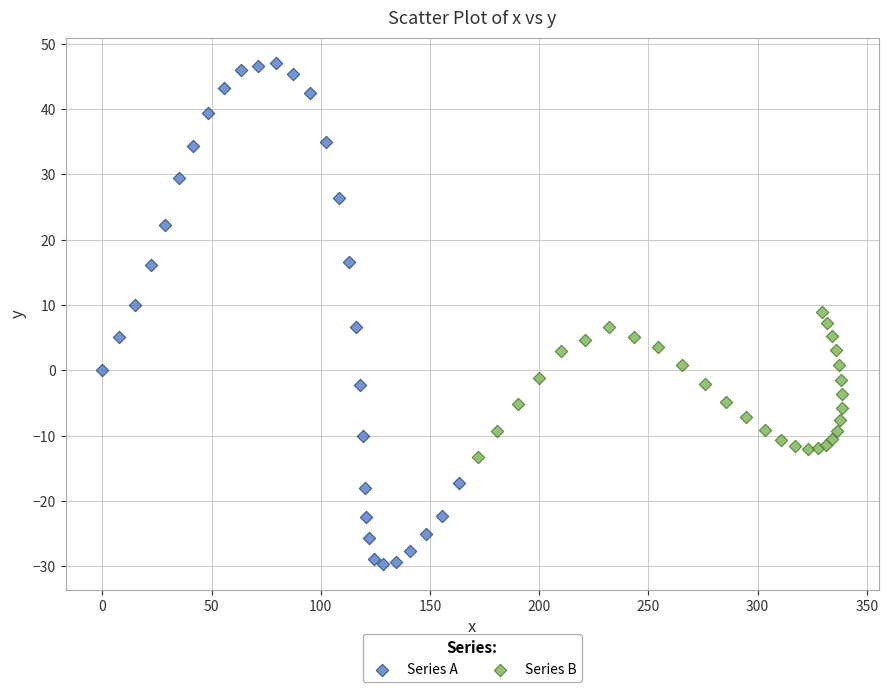

Which series contains the highest Y value?

Series A